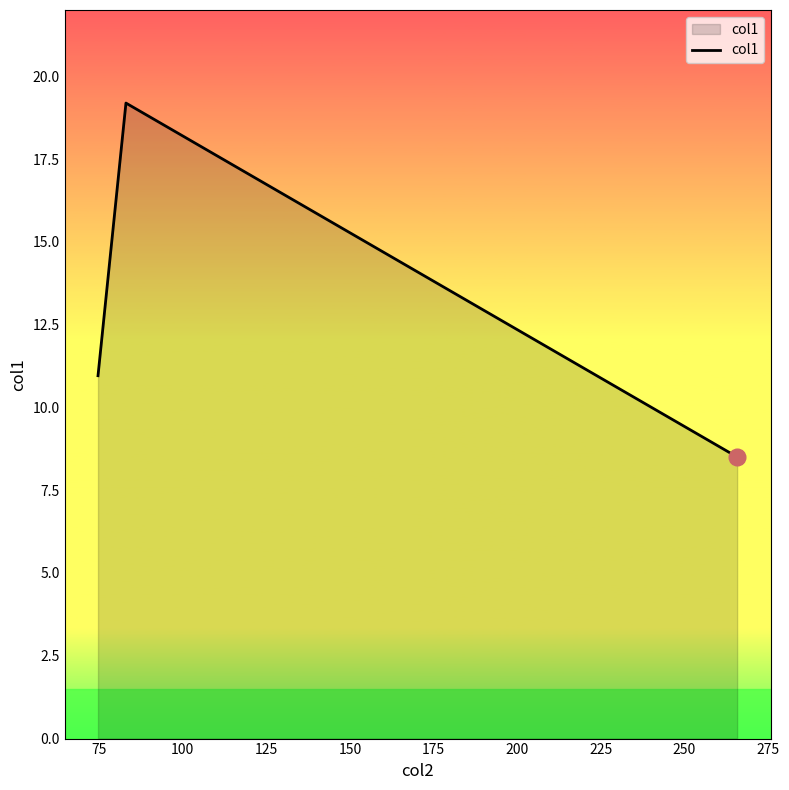

What is the smallest value displayed?

8.5